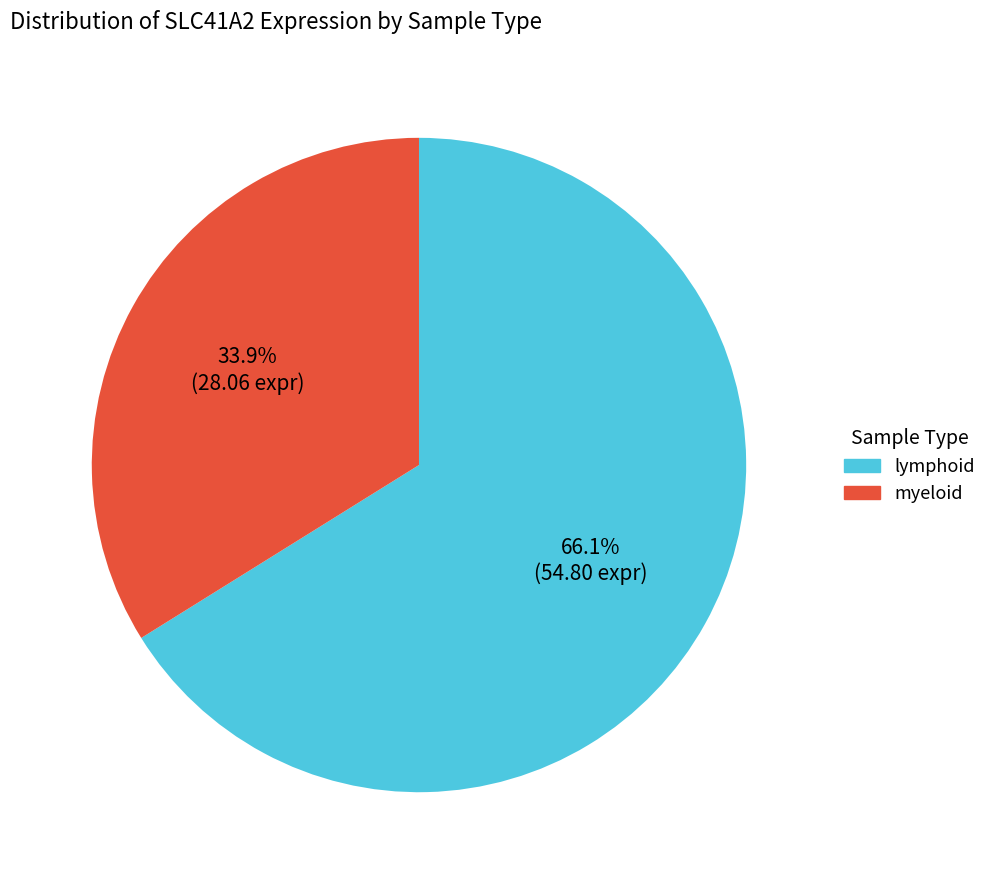

Does any single category account for the majority?

Yes